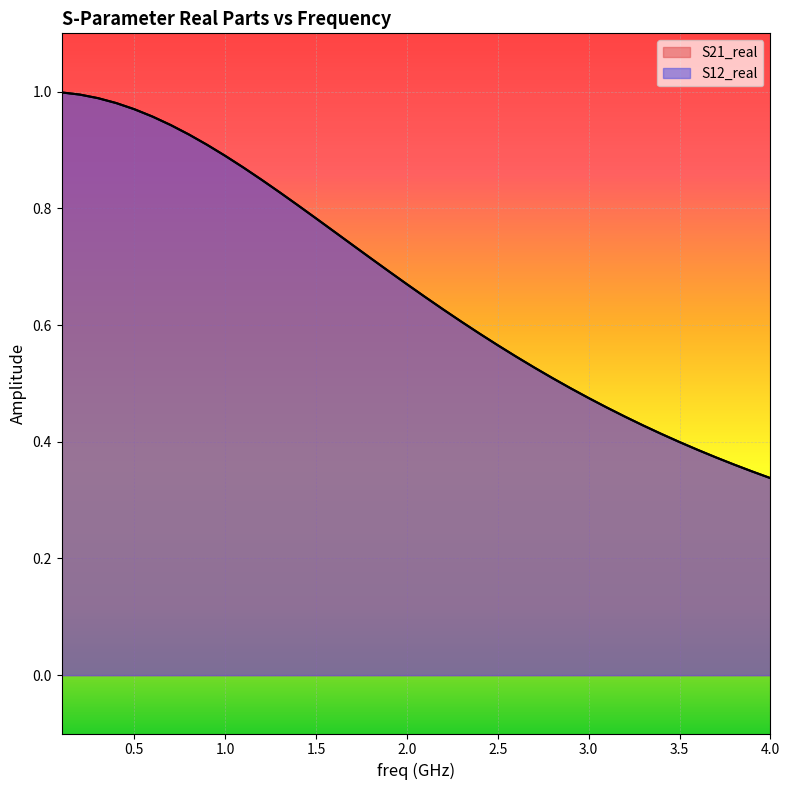

What is the label of the 33rd point from the right?

3.5